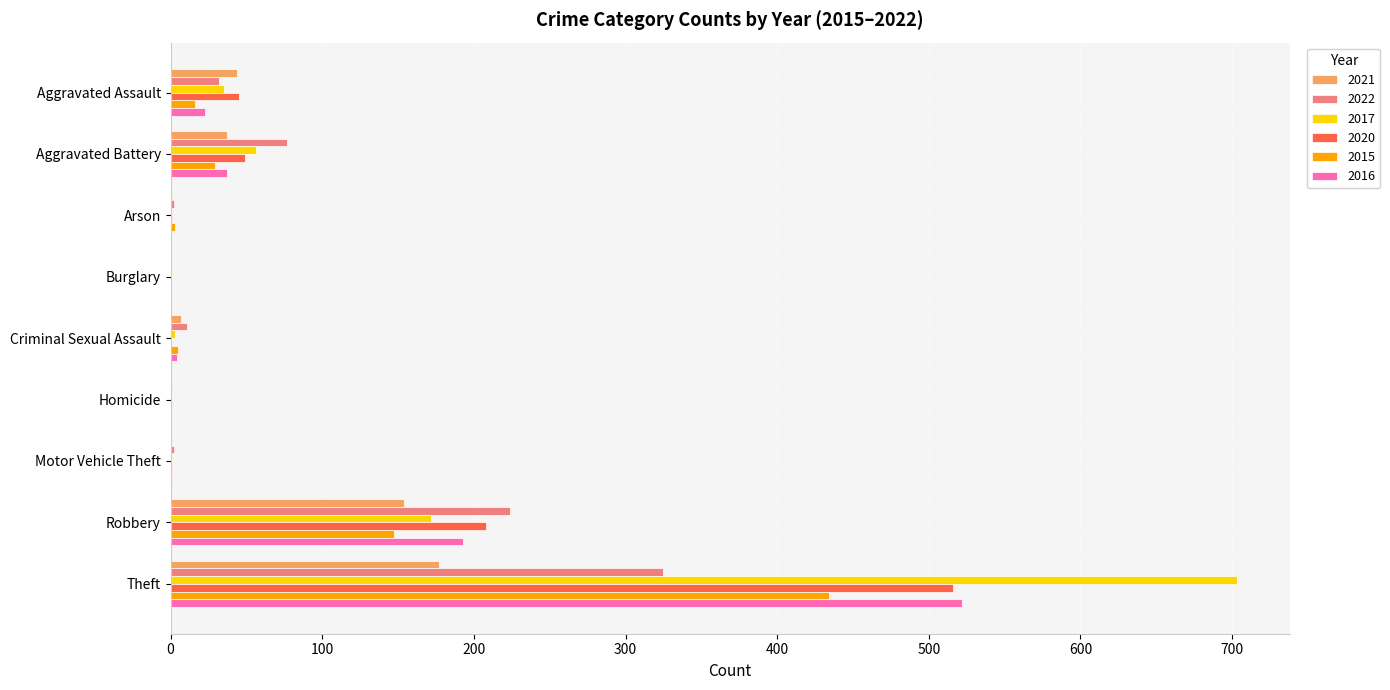

How many series are shown in this chart?

6